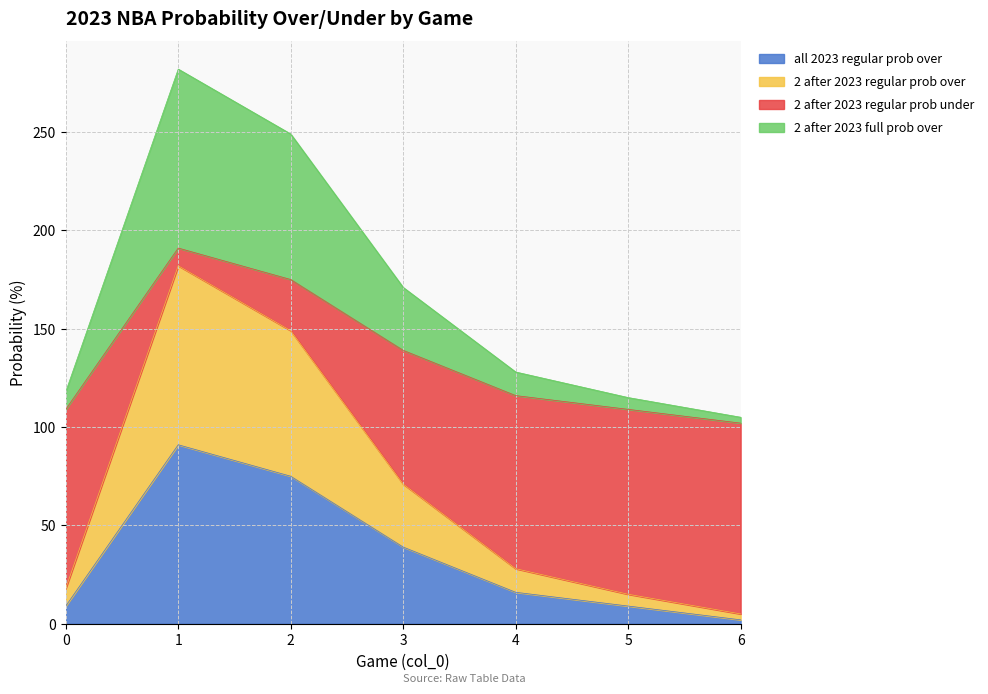

What are all the series names shown in the legend?

all 2023 regular prob over, 2 after 2023 regular prob over, 2 after 2023 regular prob under, 2 after 2023 full prob over